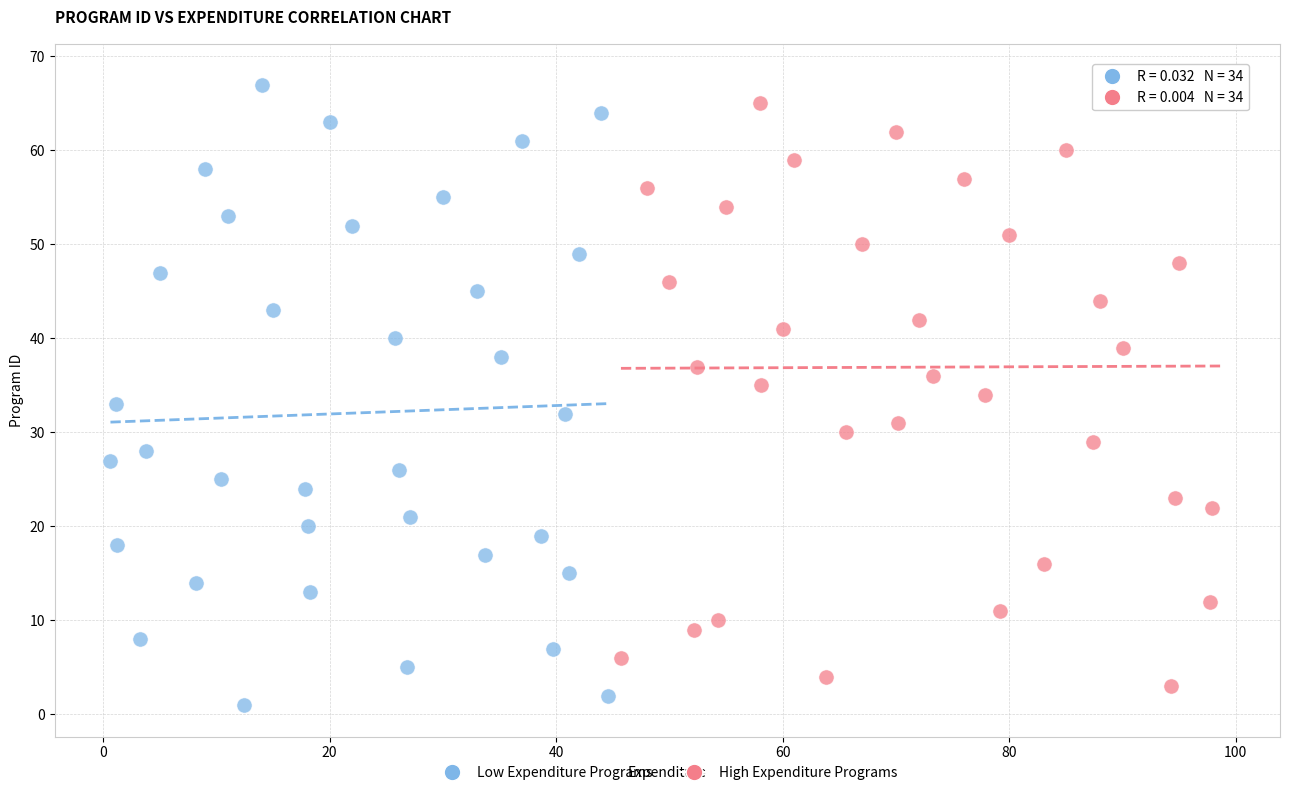

Which series reaches the minimum Y coordinate?

Low Expenditure Programs